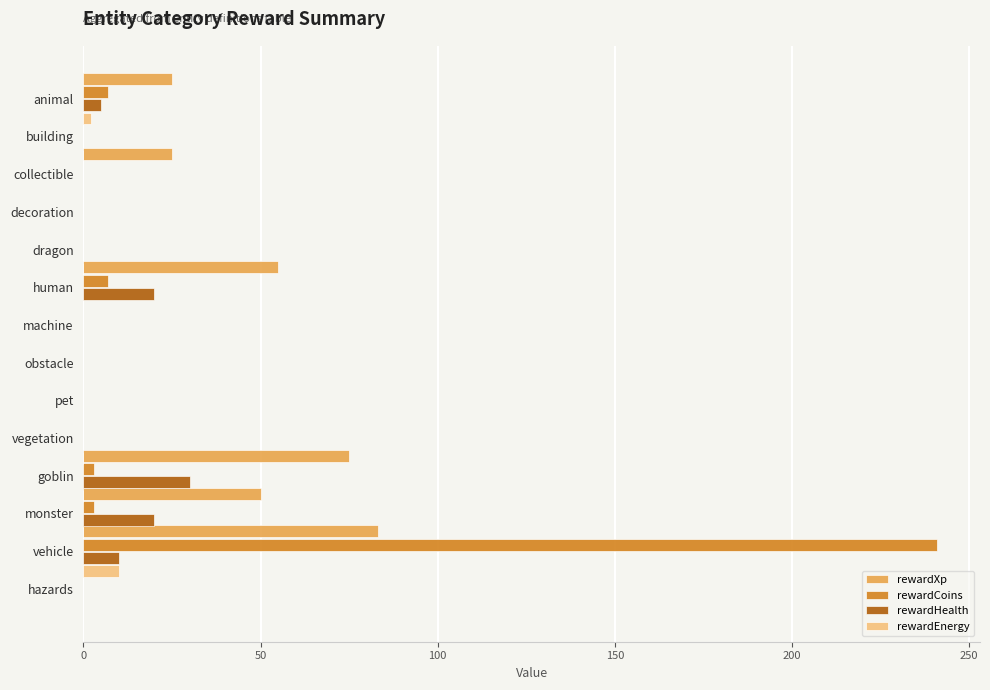

How many series are shown in this chart?

4